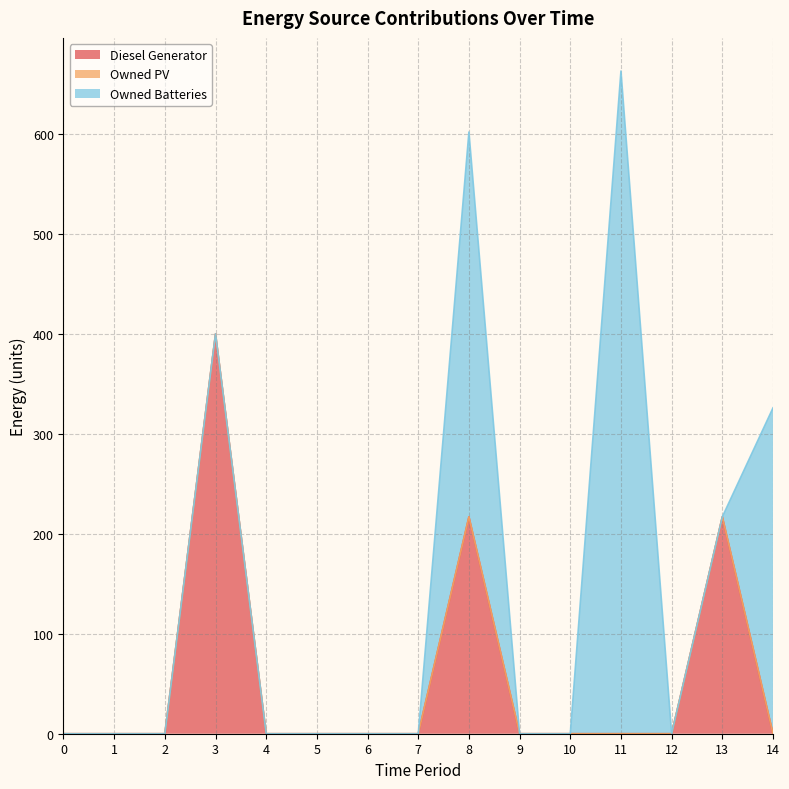

In Diesel Generator, how many points are higher than both neighbors (excluding endpoints)?

3